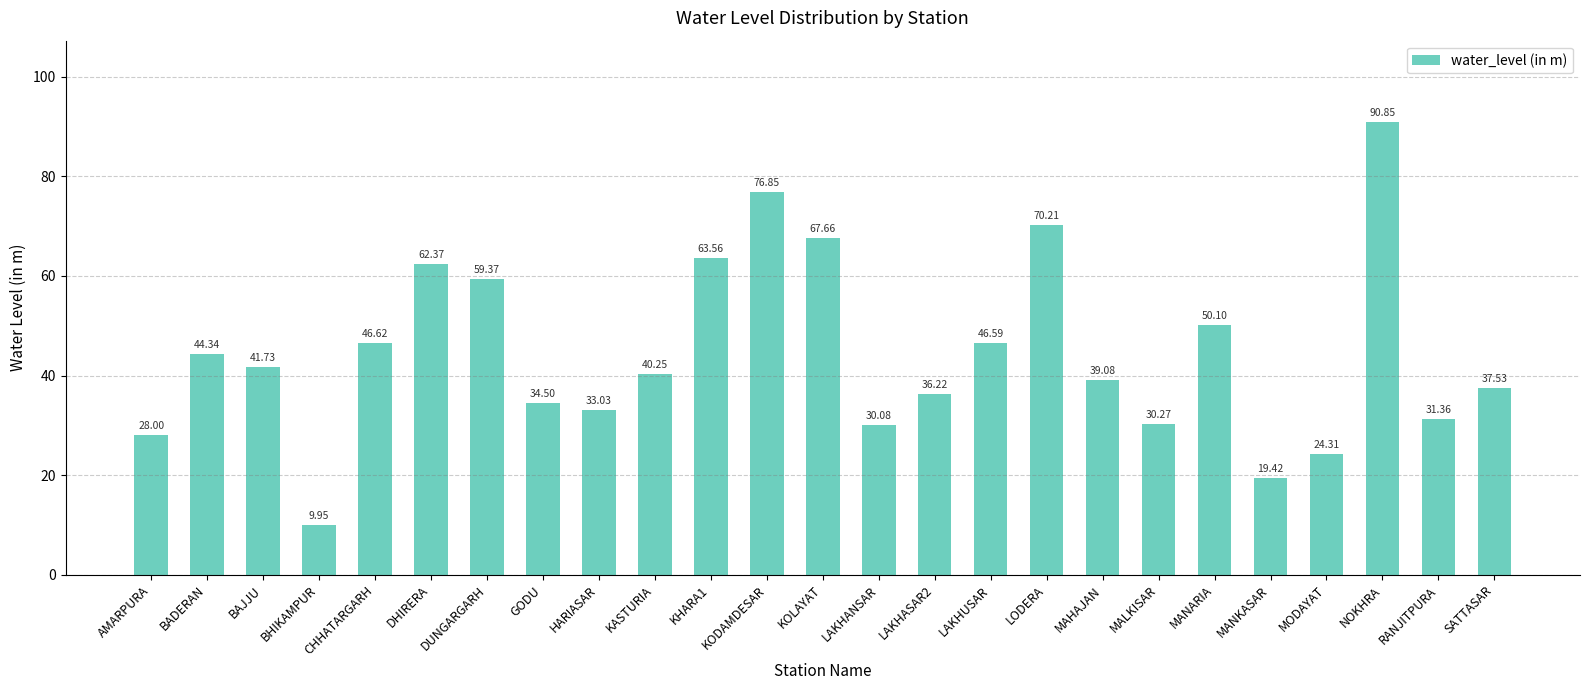

What is the ratio of the value at KASTURIA to the value at AMARPURA?

1.4